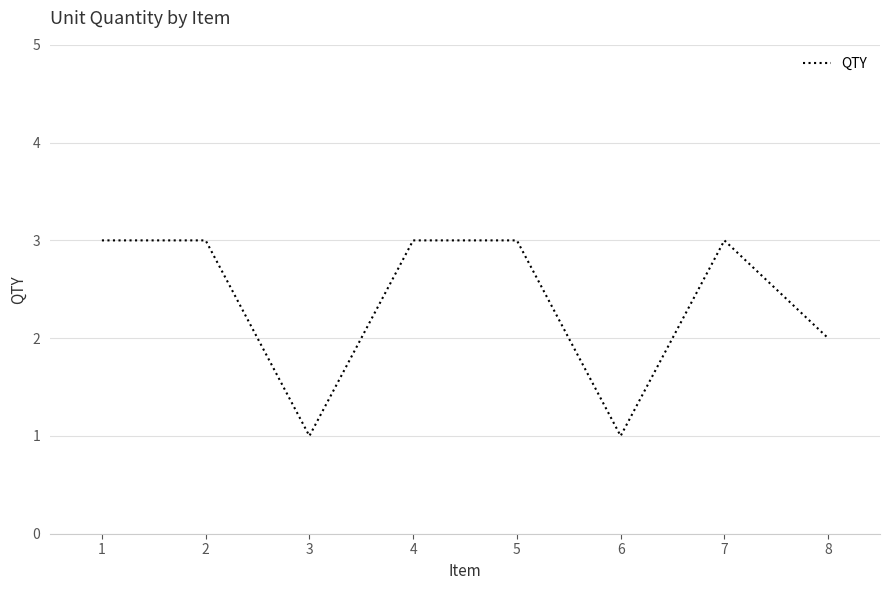

Approximately how many times larger is the value at 4 compared to 3?

3.0